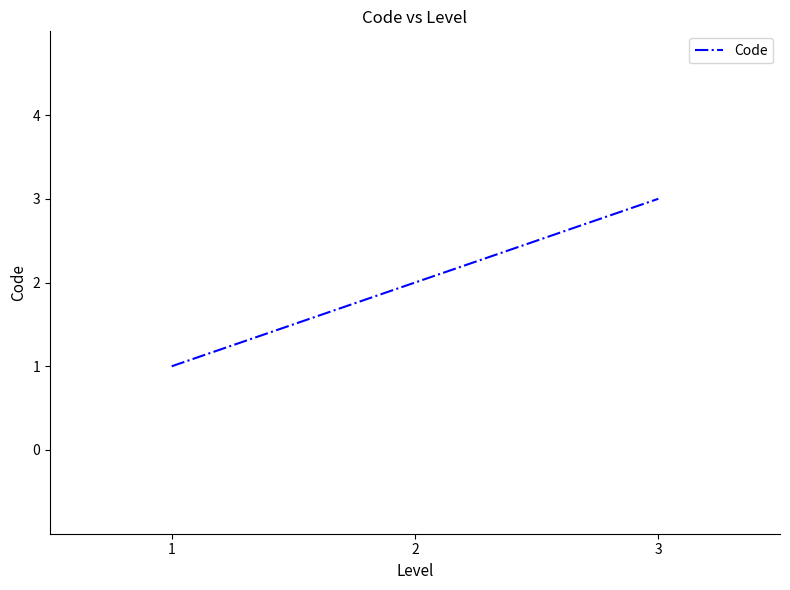

List the labels in order of value, smallest first.

1, 2, 3